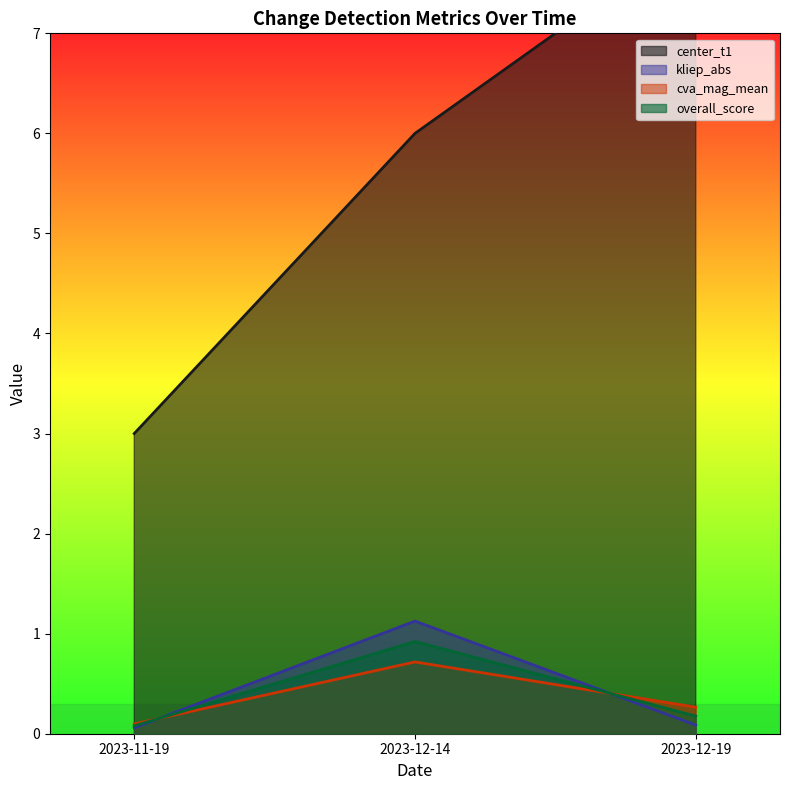

What is the total value across all series at 2023-11-19?

3.2